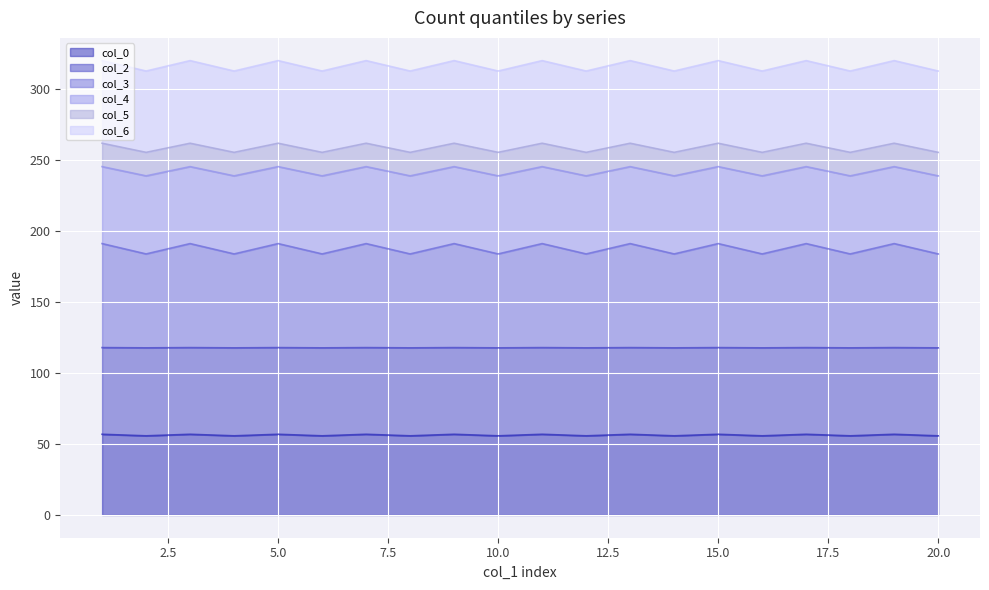

How many col_4 values are between 55 and 56?

10